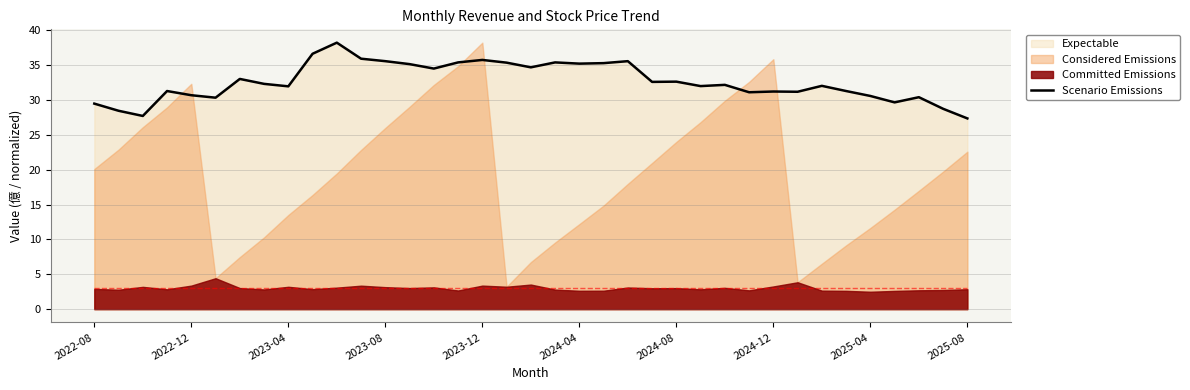

What is the minimum value for Scenario Emissions?

27.4